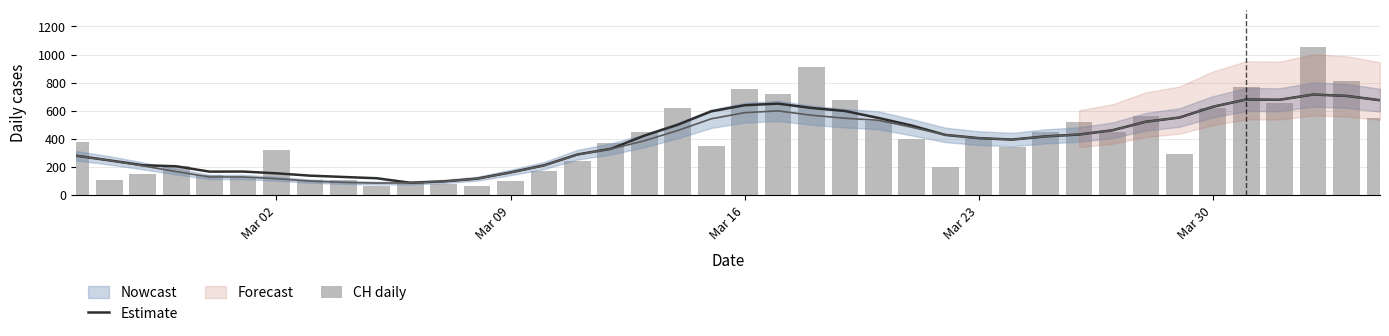

What is the lowest value of the Estimate series?

87.9